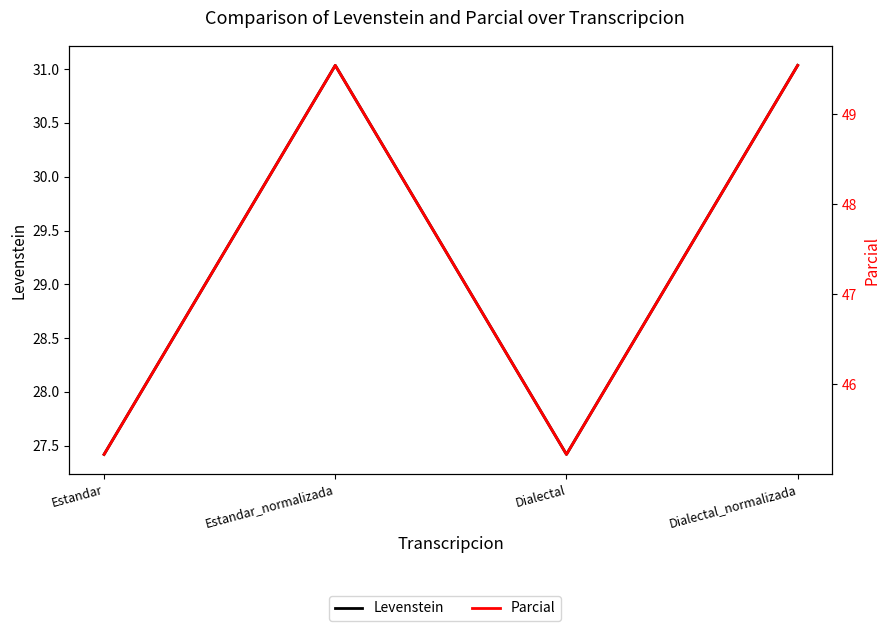

What is the spread (max minus min) of values at Estandar_normalizada?

18.5